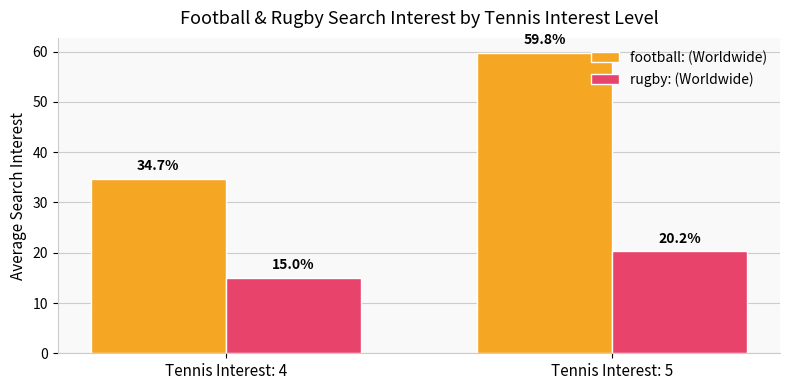

Does the chart contain any negative values?

No